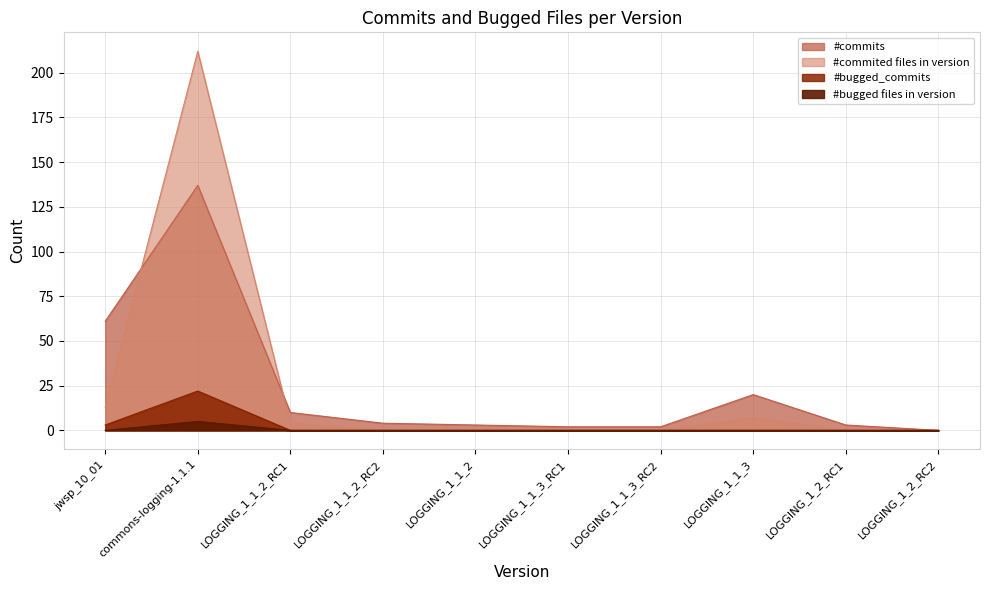

Reading left to right, extract all data points from this chart.

#commits: jwsp_10_01=61	commons-logging-1.1.1=137	LOGGING_1_1_2_RC1=10	LOGGING_1_1_2_RC2=4	LOGGING_1_1_2=3	LOGGING_1_1_3_RC1=2	LOGGING_1_1_3_RC2=2	LOGGING_1_1_3=20	LOGGING_1_2_RC1=3	LOGGING_1_2_RC2=0
#commited files in version: jwsp_10_01=13	commons-logging-1.1.1=212	LOGGING_1_1_2_RC1=4	LOGGING_1_1_2_RC2=0	LOGGING_1_1_2=0	LOGGING_1_1_3_RC1=0	LOGGING_1_1_3_RC2=0	LOGGING_1_1_3=7	LOGGING_1_2_RC1=0	LOGGING_1_2_RC2=0
#bugged_commits: jwsp_10_01=3	commons-logging-1.1.1=22	LOGGING_1_1_2_RC1=0	LOGGING_1_1_2_RC2=0	LOGGING_1_1_2=0	LOGGING_1_1_3_RC1=0	LOGGING_1_1_3_RC2=0	LOGGING_1_1_3=0	LOGGING_1_2_RC1=0	LOGGING_1_2_RC2=0
#bugged files in version: jwsp_10_01=0	commons-logging-1.1.1=5	LOGGING_1_1_2_RC1=0	LOGGING_1_1_2_RC2=0	LOGGING_1_1_2=0	LOGGING_1_1_3_RC1=0	LOGGING_1_1_3_RC2=0	LOGGING_1_1_3=0	LOGGING_1_2_RC1=0	LOGGING_1_2_RC2=0